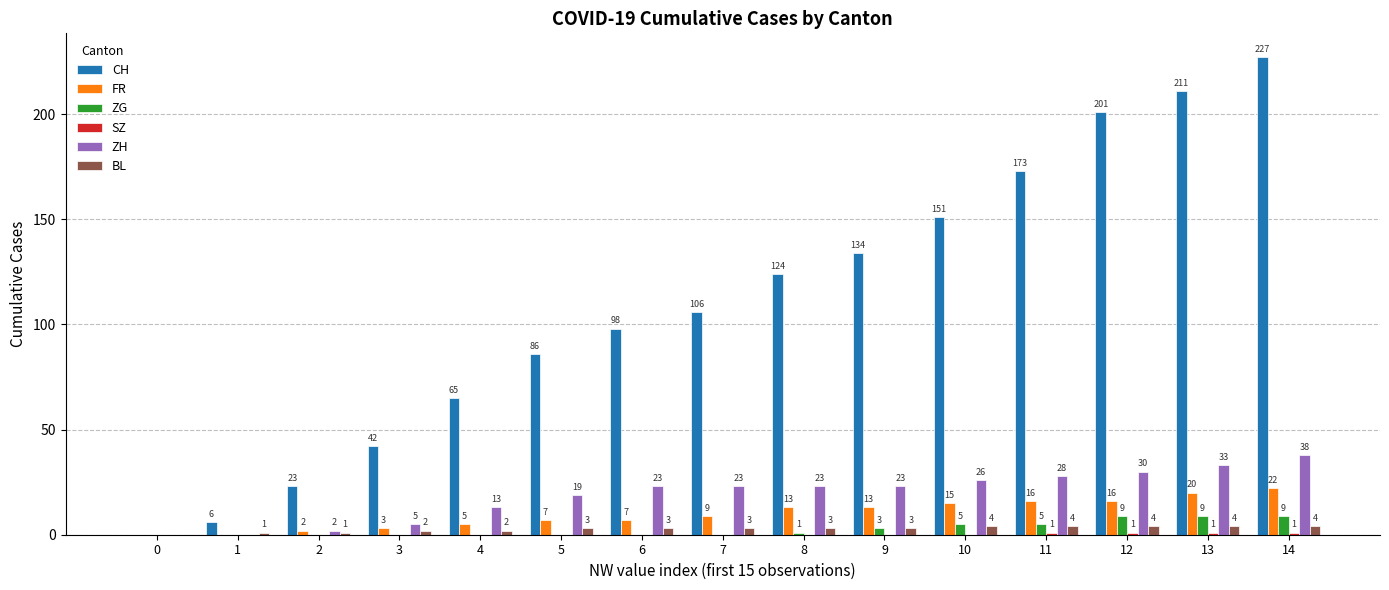

At which category does the chart reach its peak across all series?

14